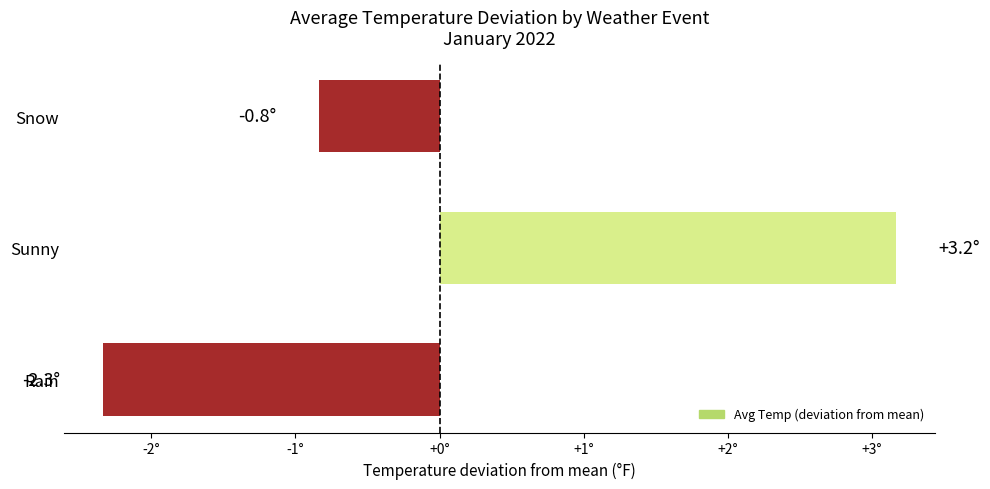

Which label corresponds to the largest value in the chart?

Sunny